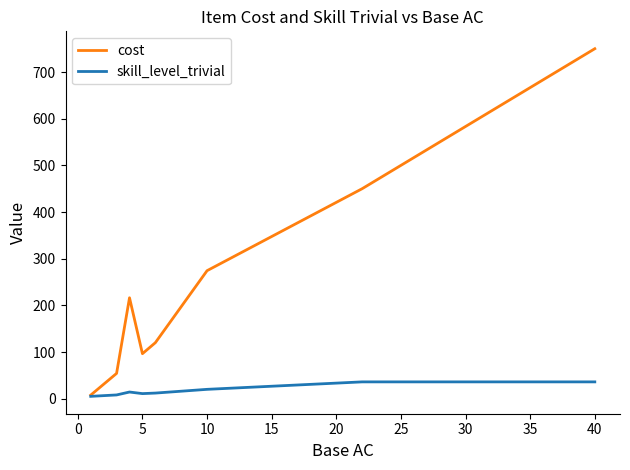

What is the maximum value shown in the chart?

750.0